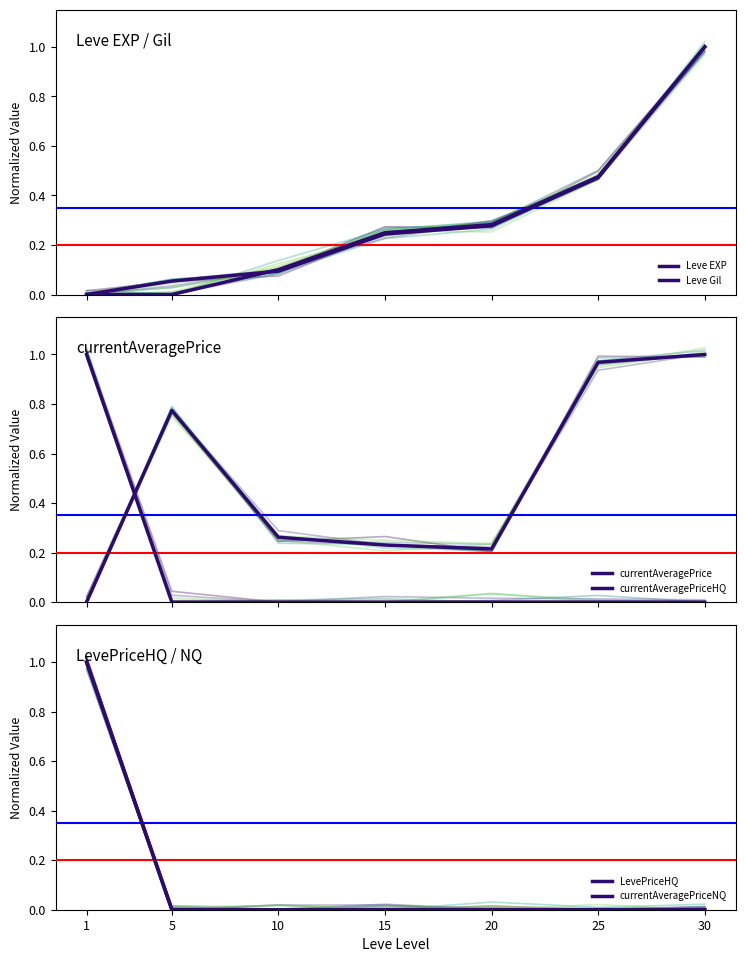

How many lines are shown in the chart?

6